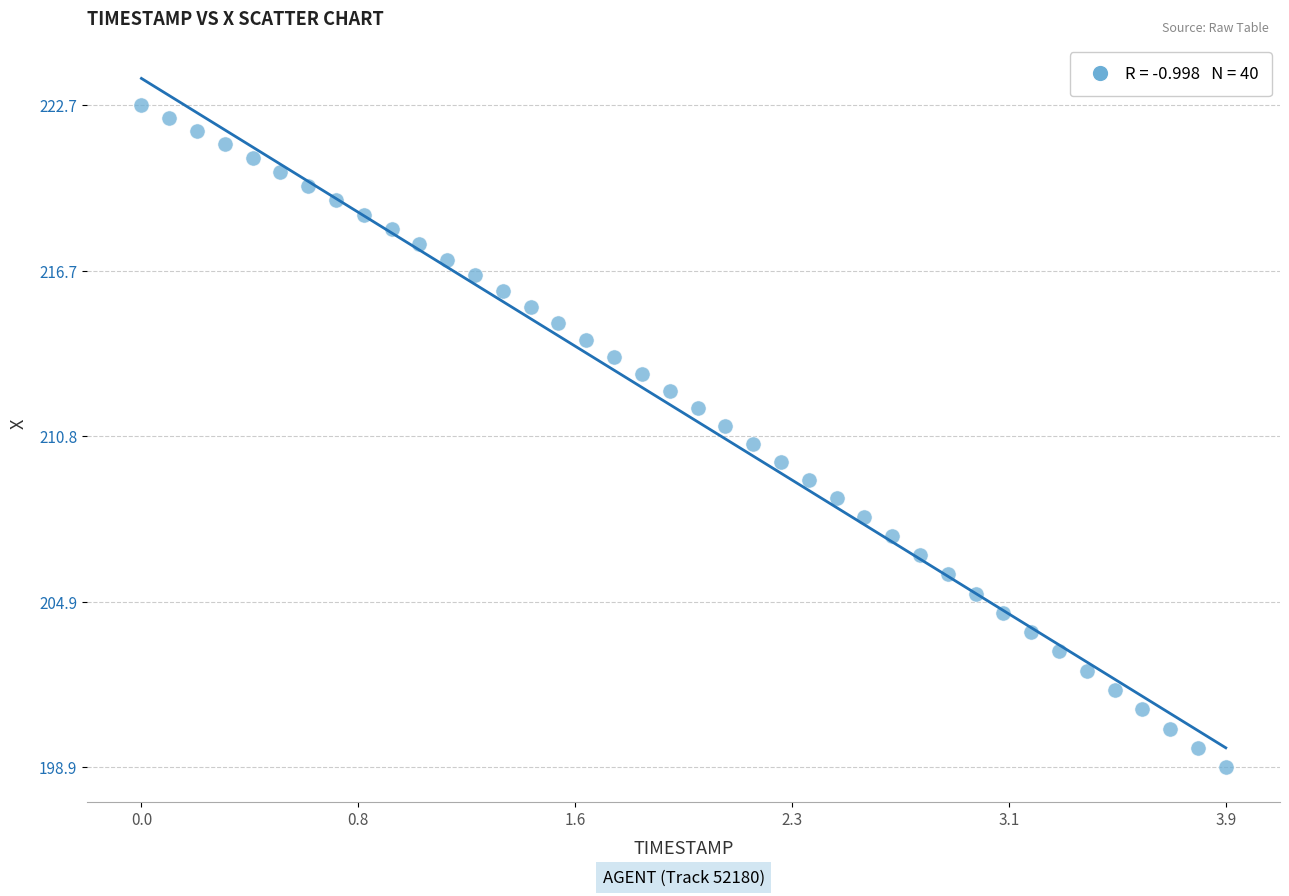

What is the range of X values (max minus min)?

3.9